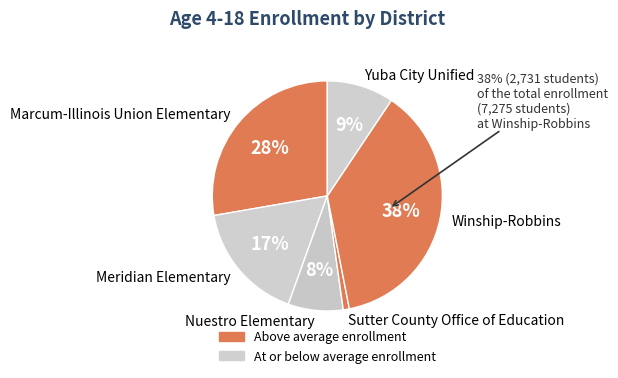

Which category has the biggest portion of the pie?

Winship-Robbins